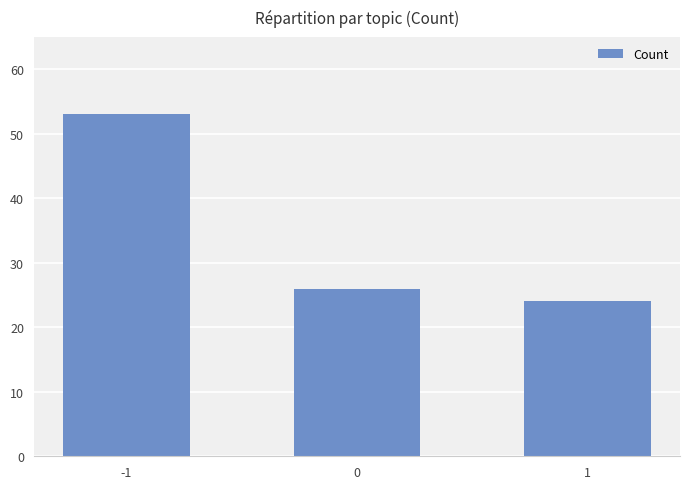

What is the sum of all values?

103